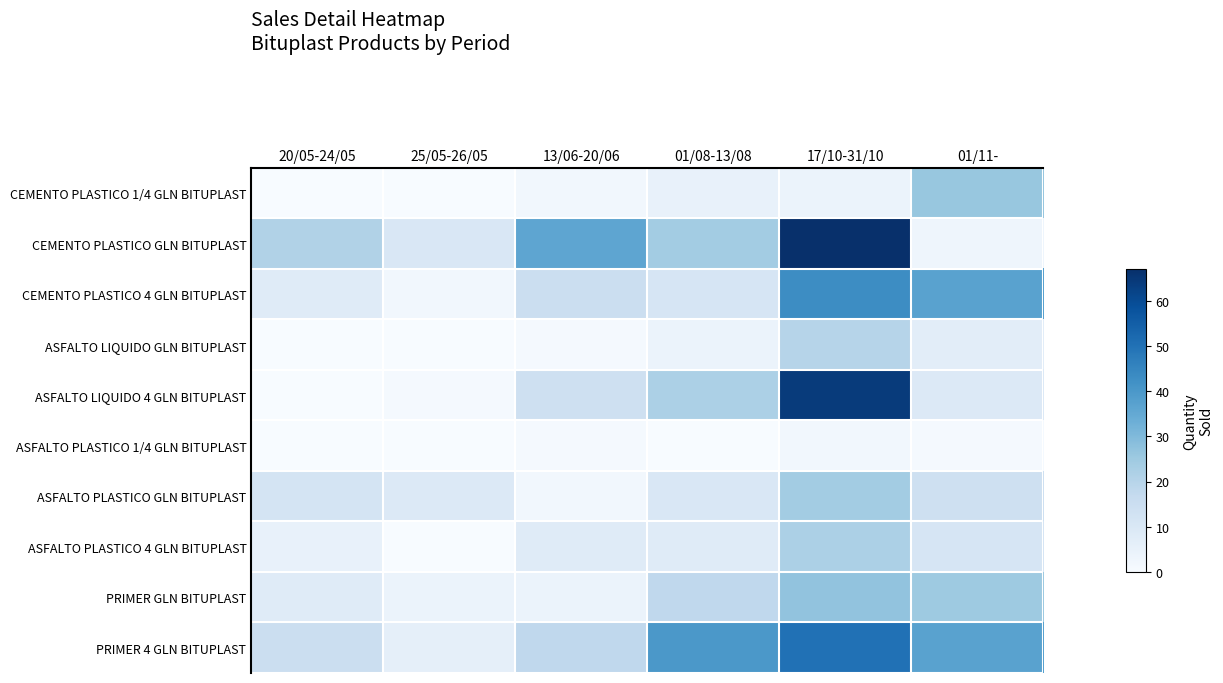

What is the difference between the highest and lowest values at 13/06-20/06?

35